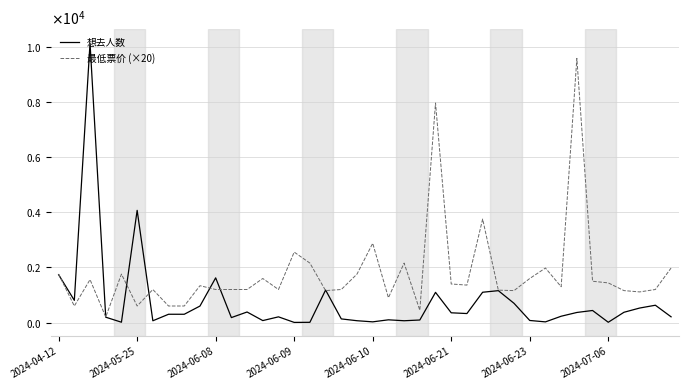

Does the chart have visible grid lines?

Yes